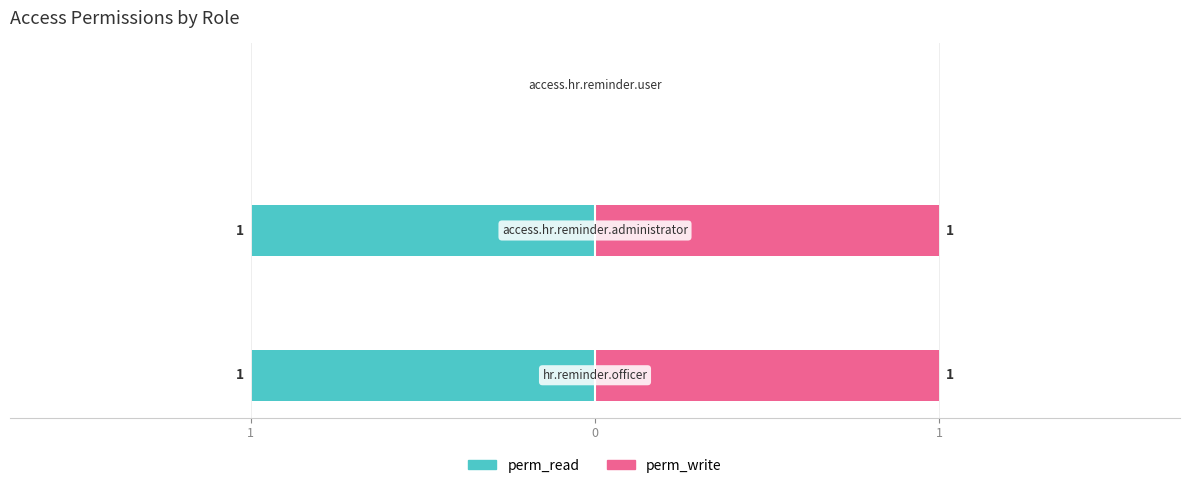

Is it true that perm_write equals 1 at 1?

False